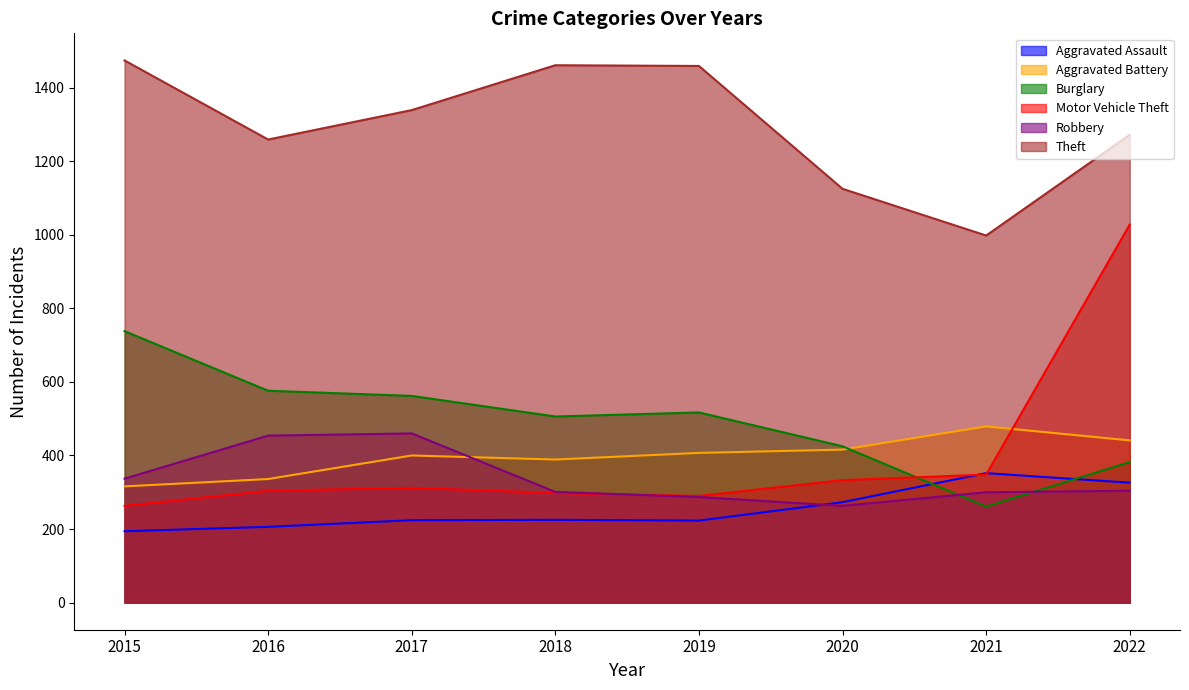

How many lines are shown in the chart?

6